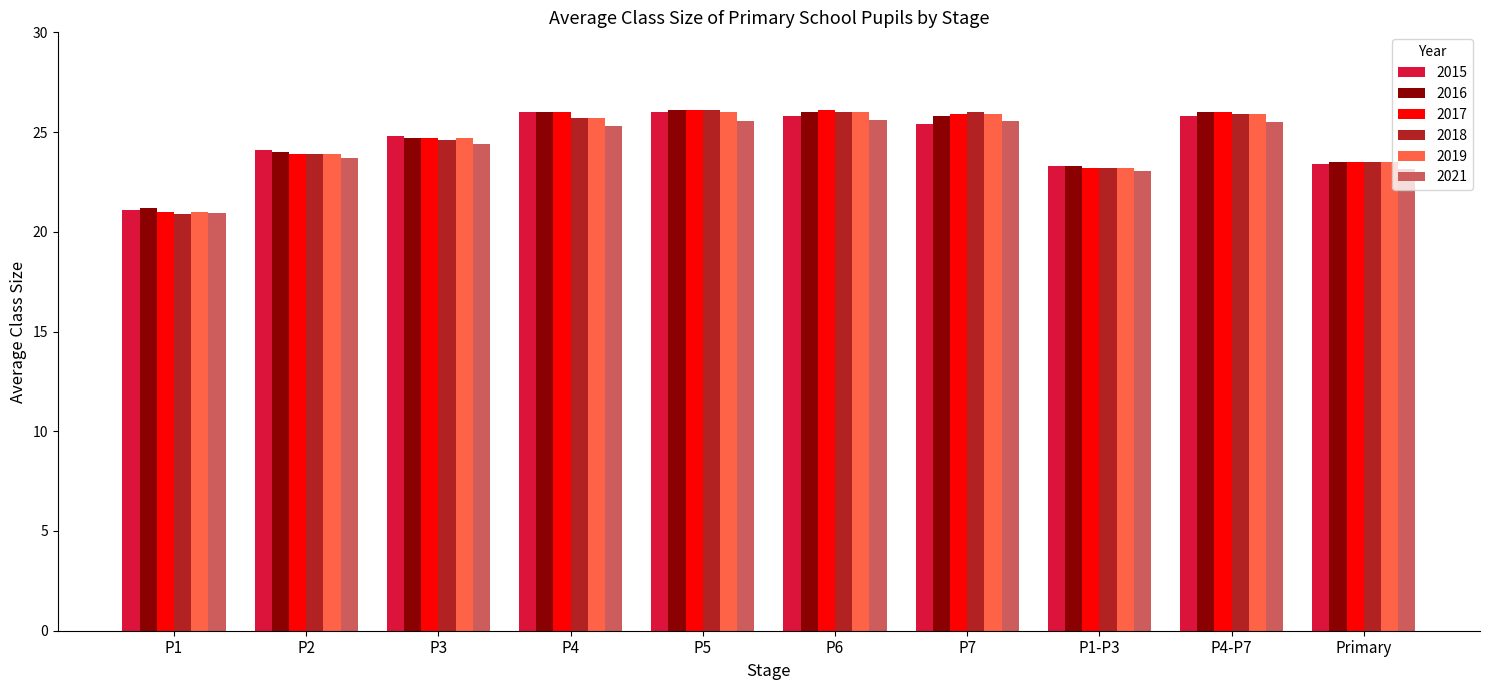

What position from the left is P3?

3